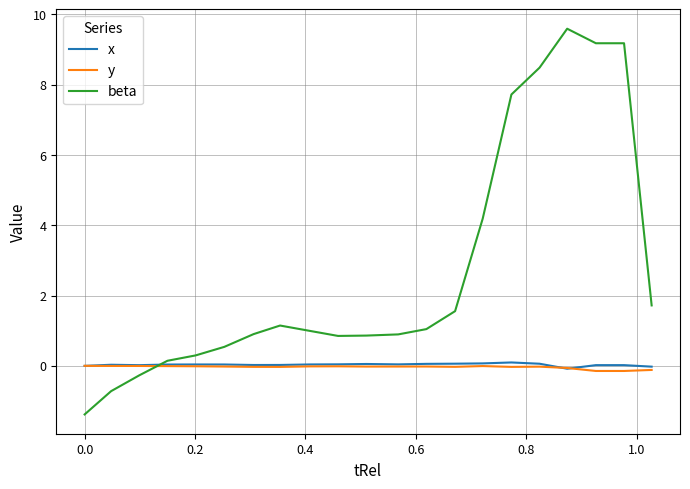

How many times do y and beta cross each other?

1